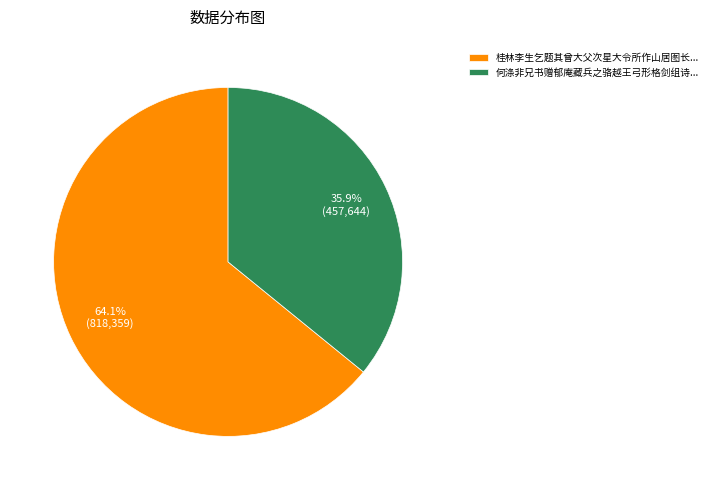

Rank the categories by value from highest to lowest.

桂林李生乞题其曾大父次星大令所作山居图长..., 何涤非兄书赠郁庵藏兵之骆越王弓形格剑组诗...